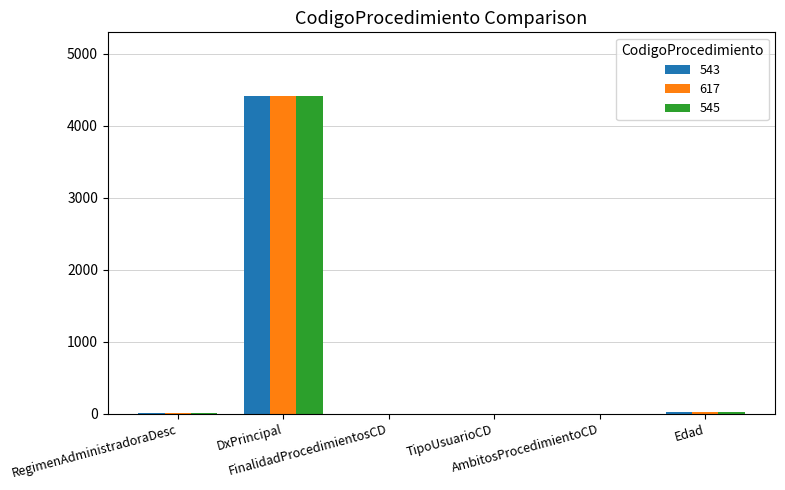

What is the maximum value shown in the chart?

4415